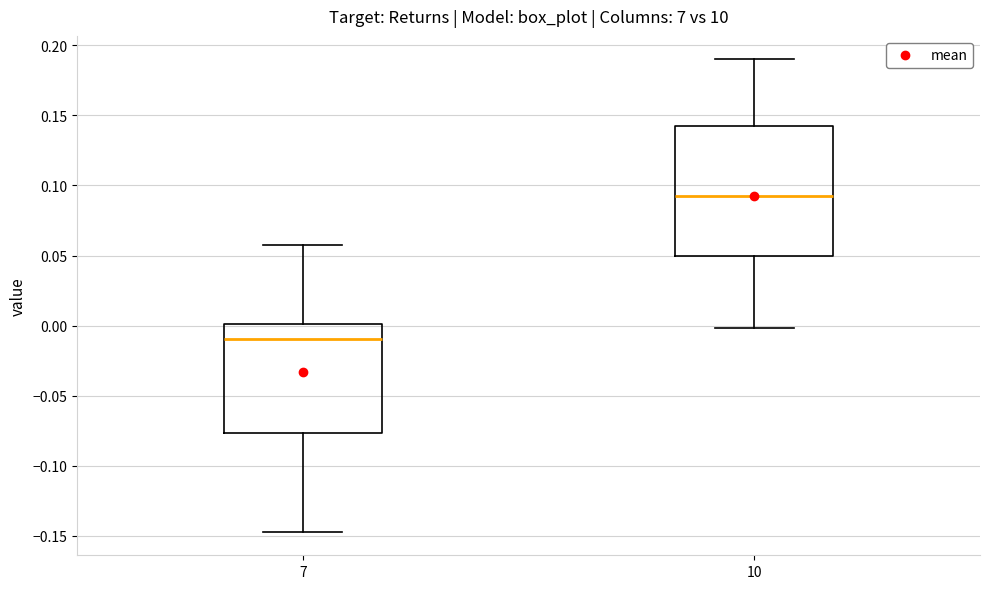

Reading left to right, read every box against the y-axis: the position of its median line, the range the box covers, and the ends of its whiskers. The values are not printed on the chart, so give them approximately, as read against the axis.

7: median -0.010, box -0.075 to 0.000, whiskers -0.145 to 0.060
10: median 0.095, box 0.050 to 0.140, whiskers 0.000 to 0.190